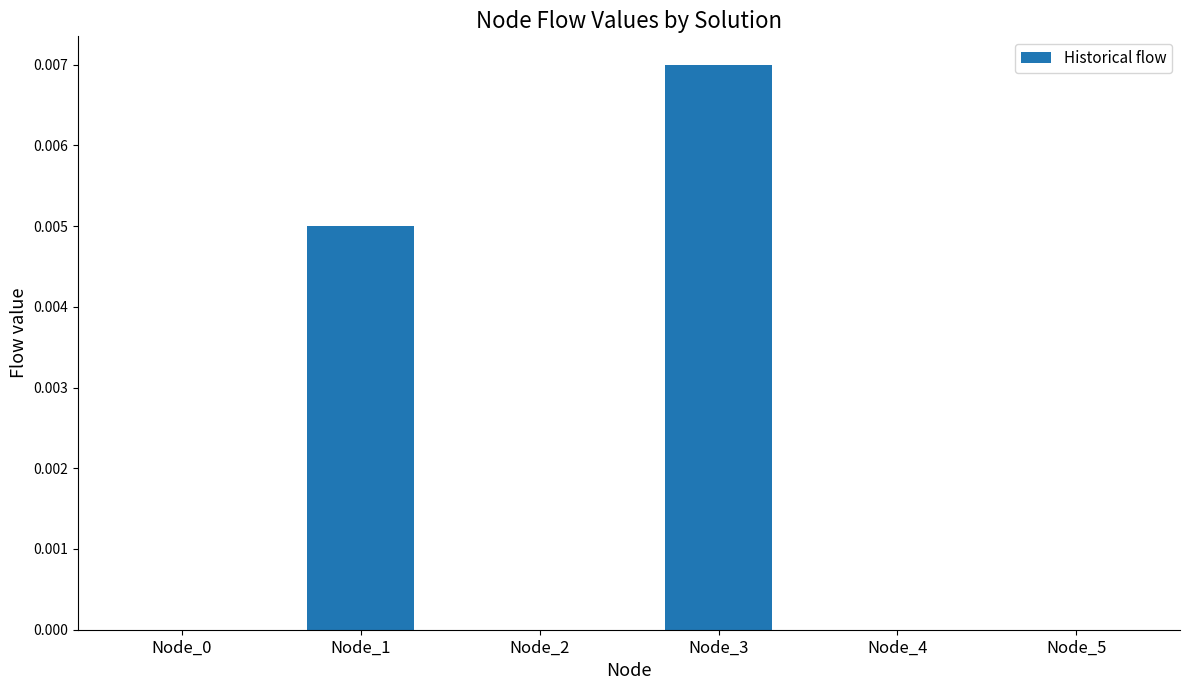

Which has a higher value, Node_2 or Node_3?

Node_3